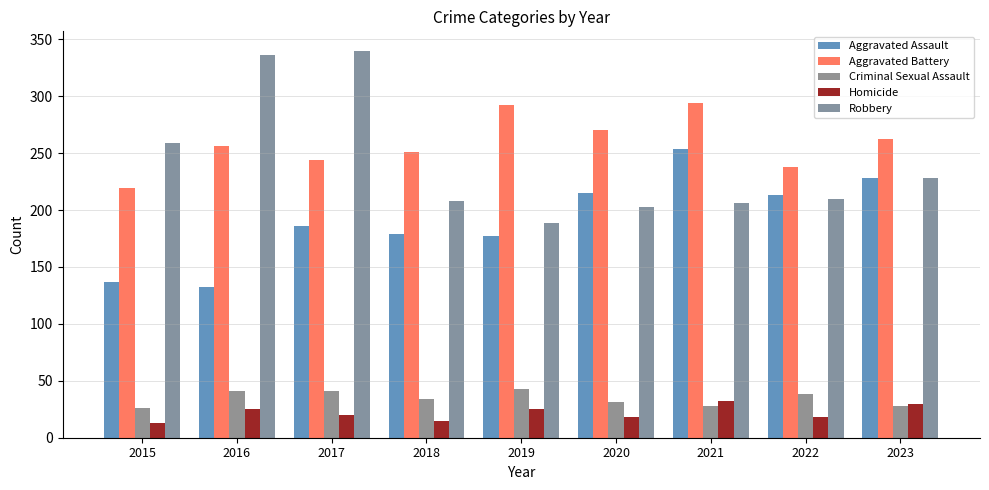

Is it true that Aggravated Assault equals 79 at 2015?

False